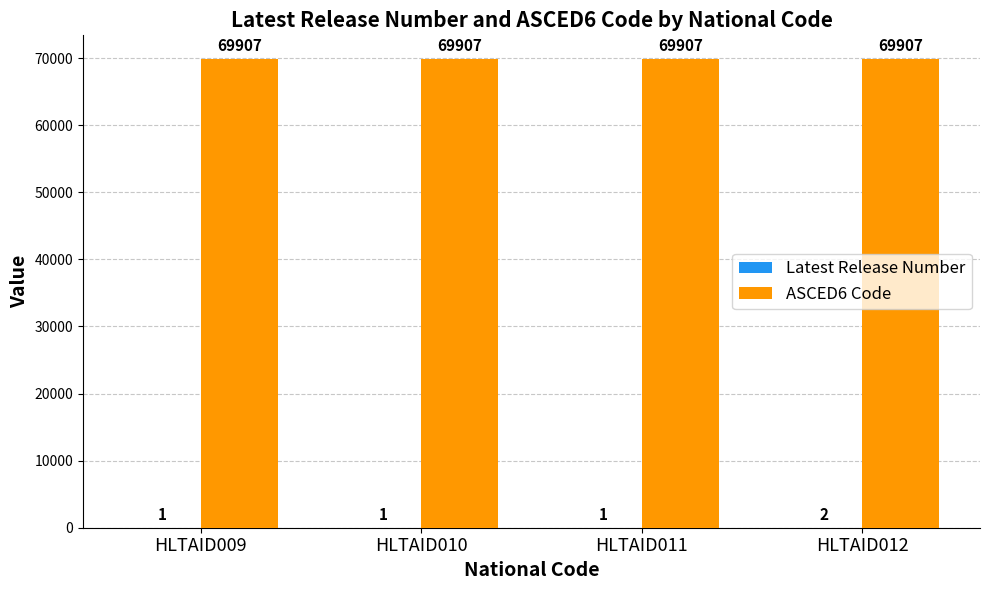

What is the sum of all ASCED6 Code values?

279628